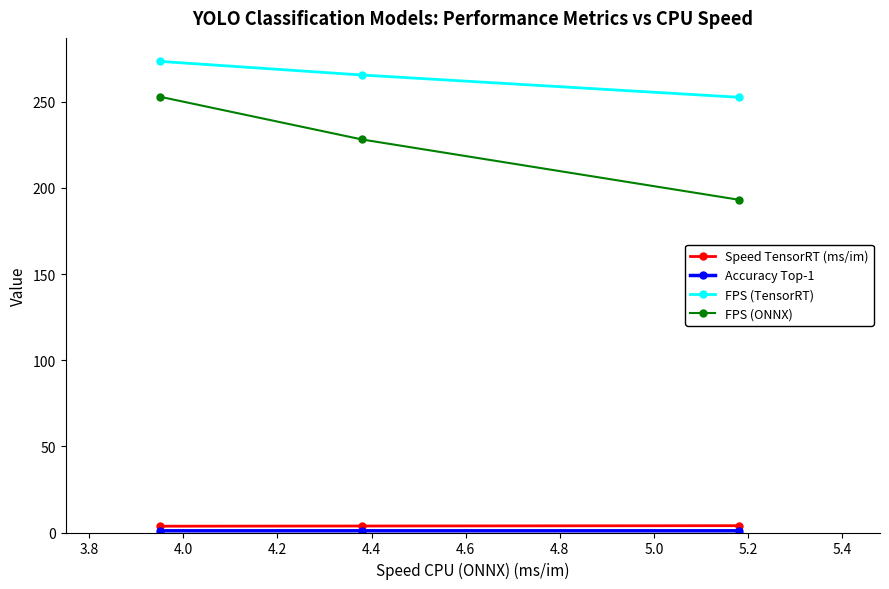

Which series has the widest spread of values?

FPS (ONNX)